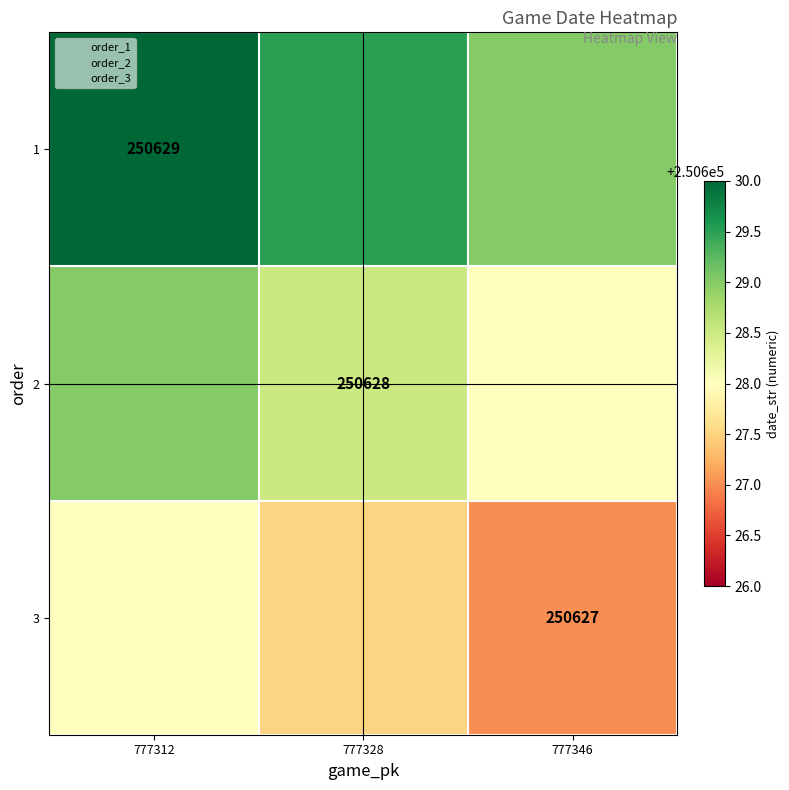

What is the average value of the 1 series?

250629.5